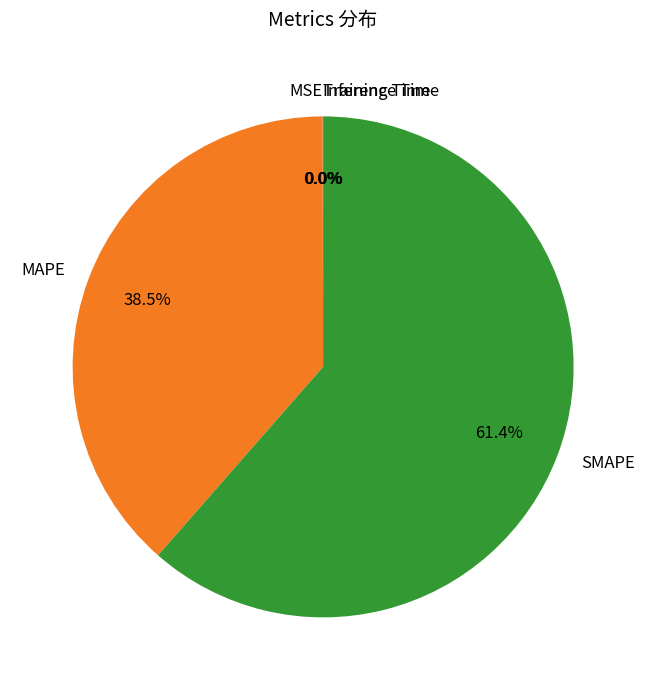

Which category accounts for the majority?

SMAPE